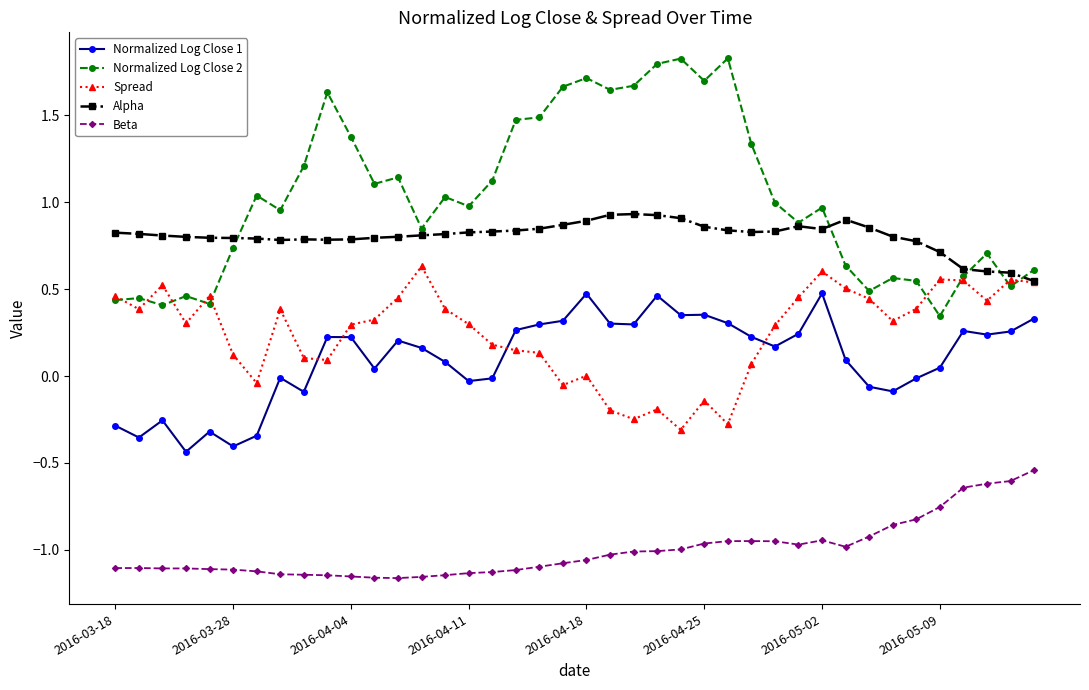

True or false: Beta has more than 0 interior local peaks.

True